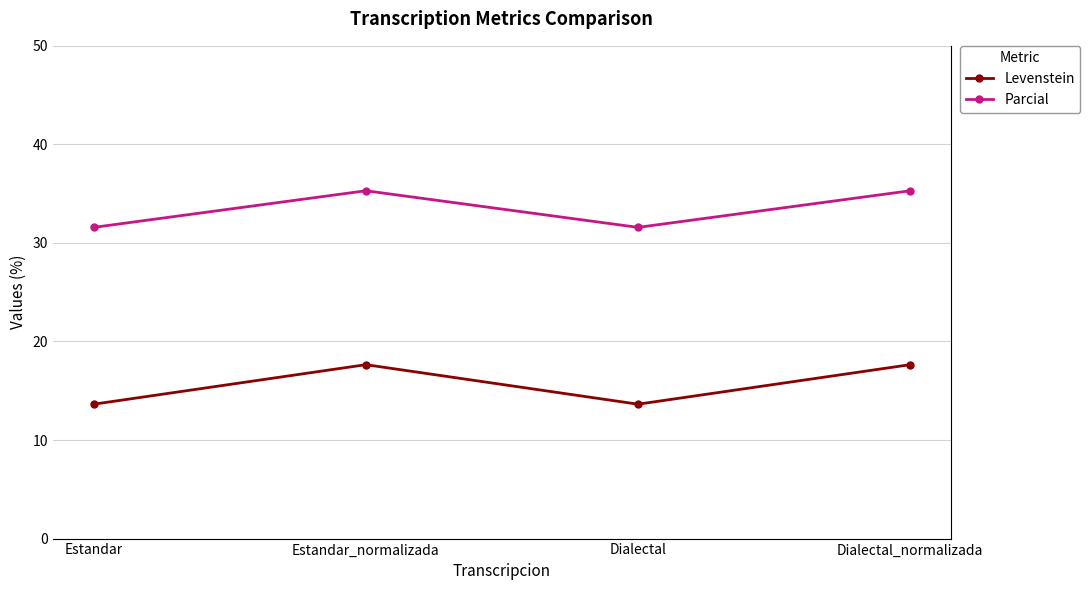

Which series changed the most between Estandar and Estandar_normalizada?

Levenstein